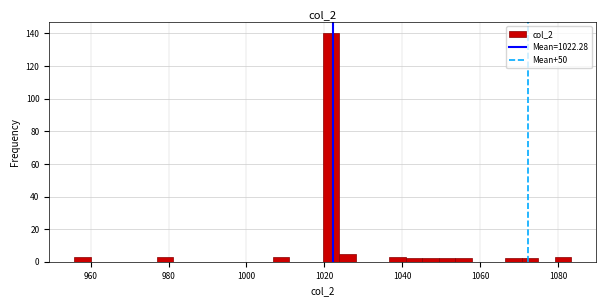

Around what value on the x-axis is the tallest bar? Give the approximate position of its centre, as read against the axis.

1022